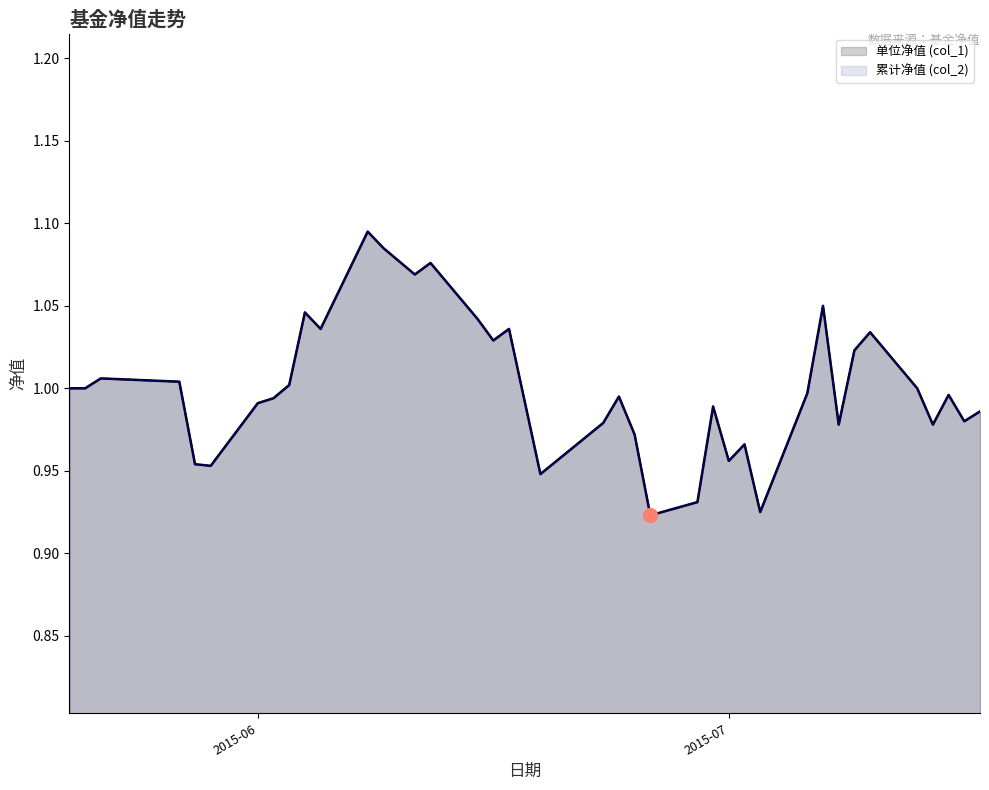

What is the value of the 单位净值 (col_1) point at the 40th from the left?

1.0